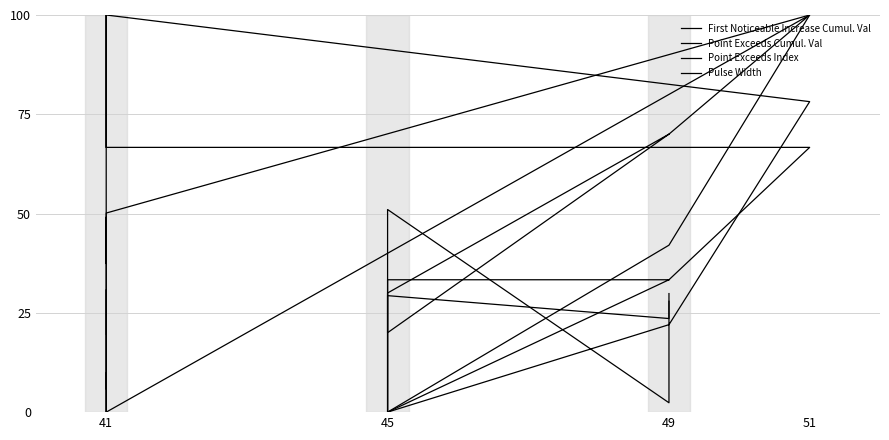

The First Noticeable Increase Cumul. Val series shows 43.8 at 49. True or false?

False